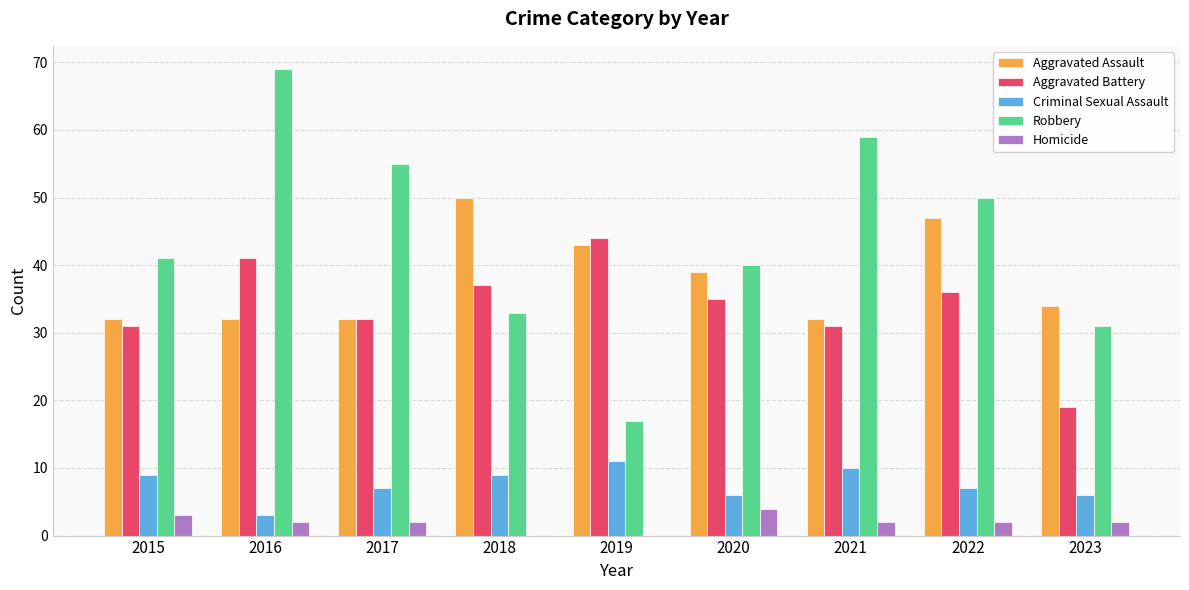

How many data points does each series have?

9